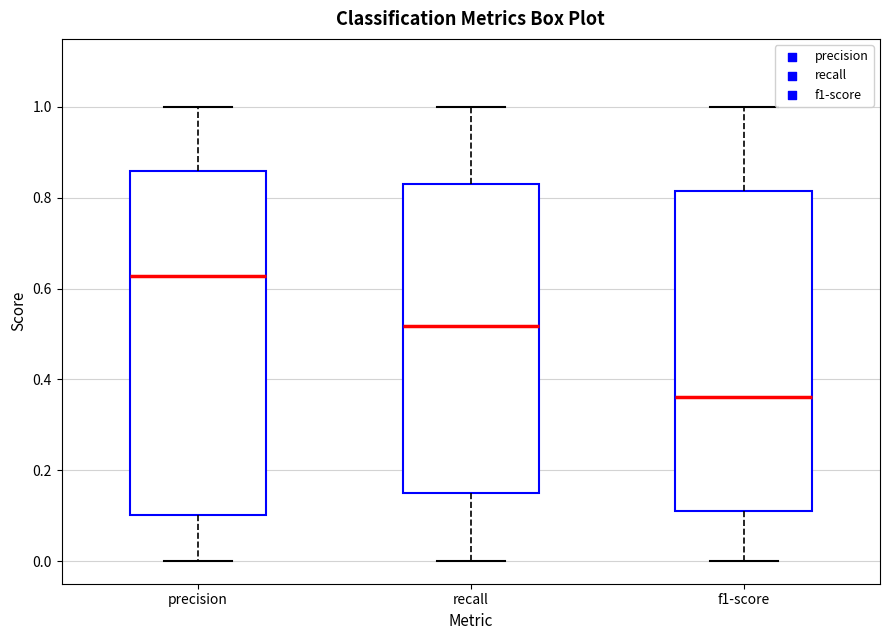

Reading left to right, transcribe this box plot: for each box, give where its median line is, the range the box spans, and where its two whiskers end, as read against the y-axis. The values are not printed on the chart, so give them approximately, as read against the axis.

precision: median 0.62, box 0.10 to 0.86, whiskers 0.00 to 1.00
recall: median 0.52, box 0.16 to 0.84, whiskers 0.00 to 1.00
f1-score: median 0.36, box 0.12 to 0.82, whiskers 0.00 to 1.00